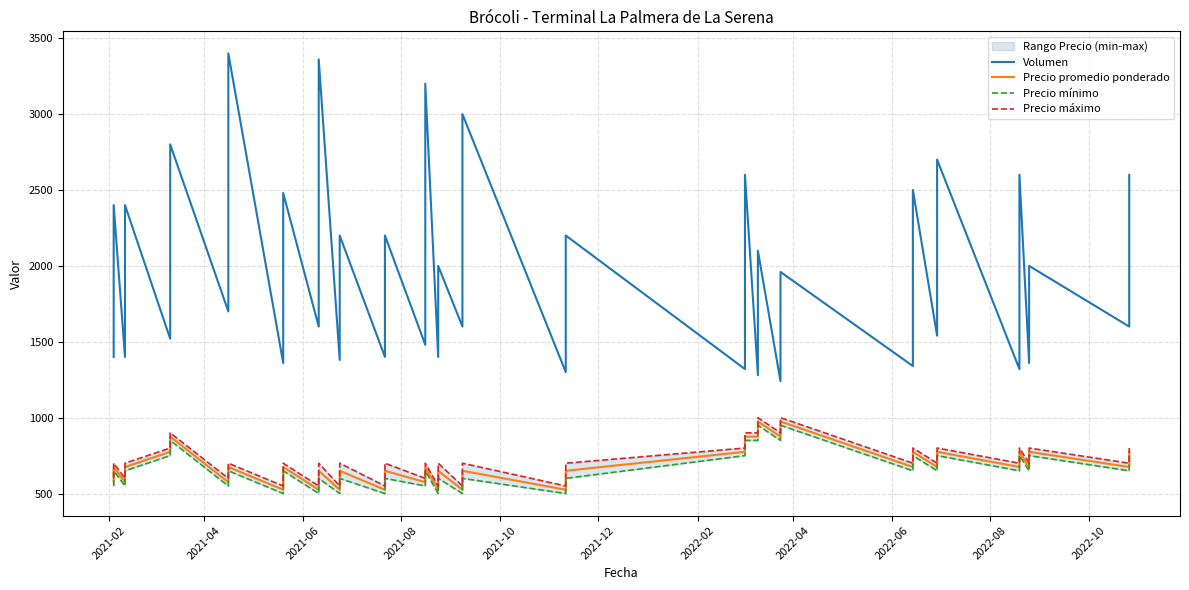

Reading left to right, what are all the values shown in this chart?

Volumen: 1400	2400	1400	2400	1520	2800	1700	3400	1360	2480	1600	3360	1380	2200	1400	2200	1480	3200	1400	2000	1600	3000	1300	2200	1320	2600	1280	2100	1240	1960	1340	2500	1540	2700	1320	2600	1360	2000	1600	2600
Precio promedio ponderado: 575	675	575	675	775	875	575	675	525	675	525	650	525	650	525	650	575	675	525	650	525	650	525	650	775	875	875	975	875	975	675	775	675	775	675	775	675	775	675	775
Precio mínimo: 550	650	550	650	750	850	550	650	500	650	500	600	500	600	500	600	550	650	500	600	500	600	500	600	750	850	850	950	850	950	650	750	650	750	650	750	650	750	650	750
Precio máximo: 600	700	600	700	800	900	600	700	550	700	550	700	550	700	550	700	600	700	550	700	550	700	550	700	800	900	900	1000	900	1000	700	800	700	800	700	800	700	800	700	800